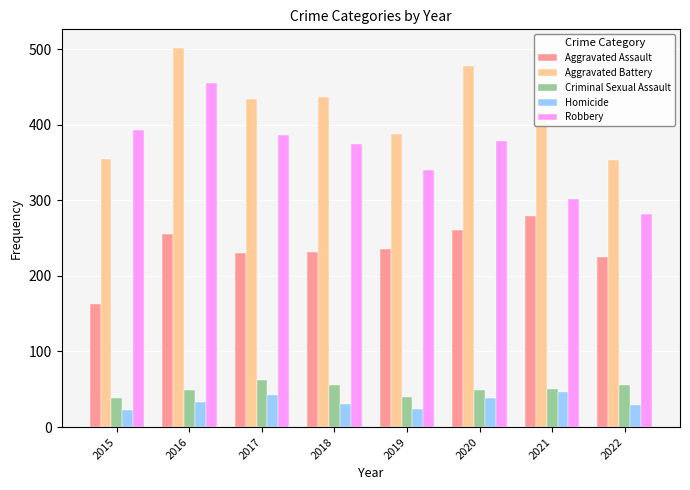

True or false: Robbery has a value of 499 at 2018.

False